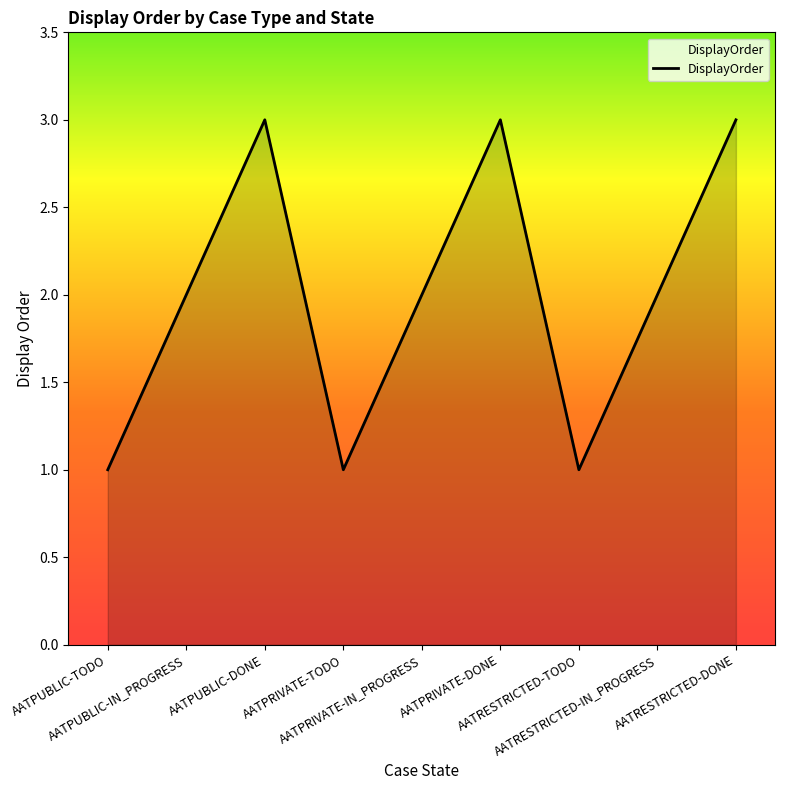

What is the sum of all values?

18